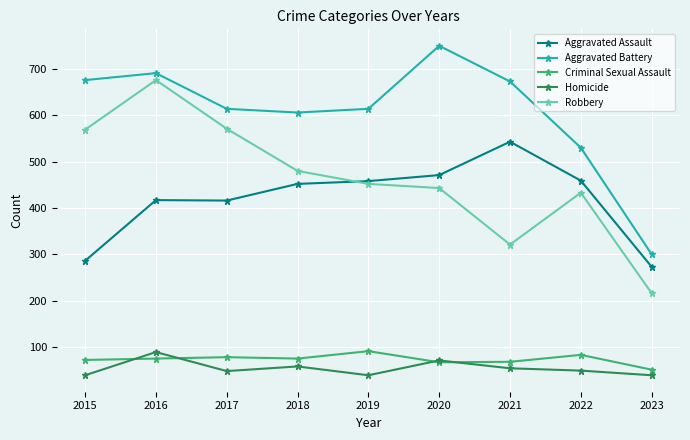

Which series changed the most between 2016 and 2023?

Robbery